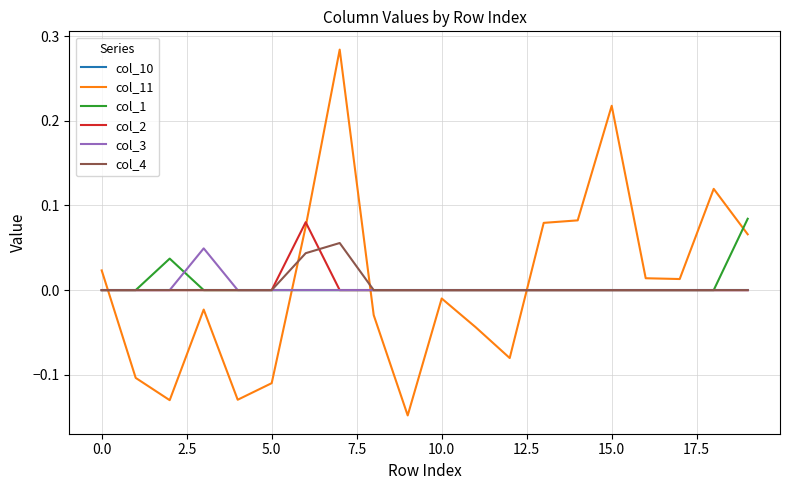

After their last crossing, which series has the higher values: col_10 or col_11?

col_11